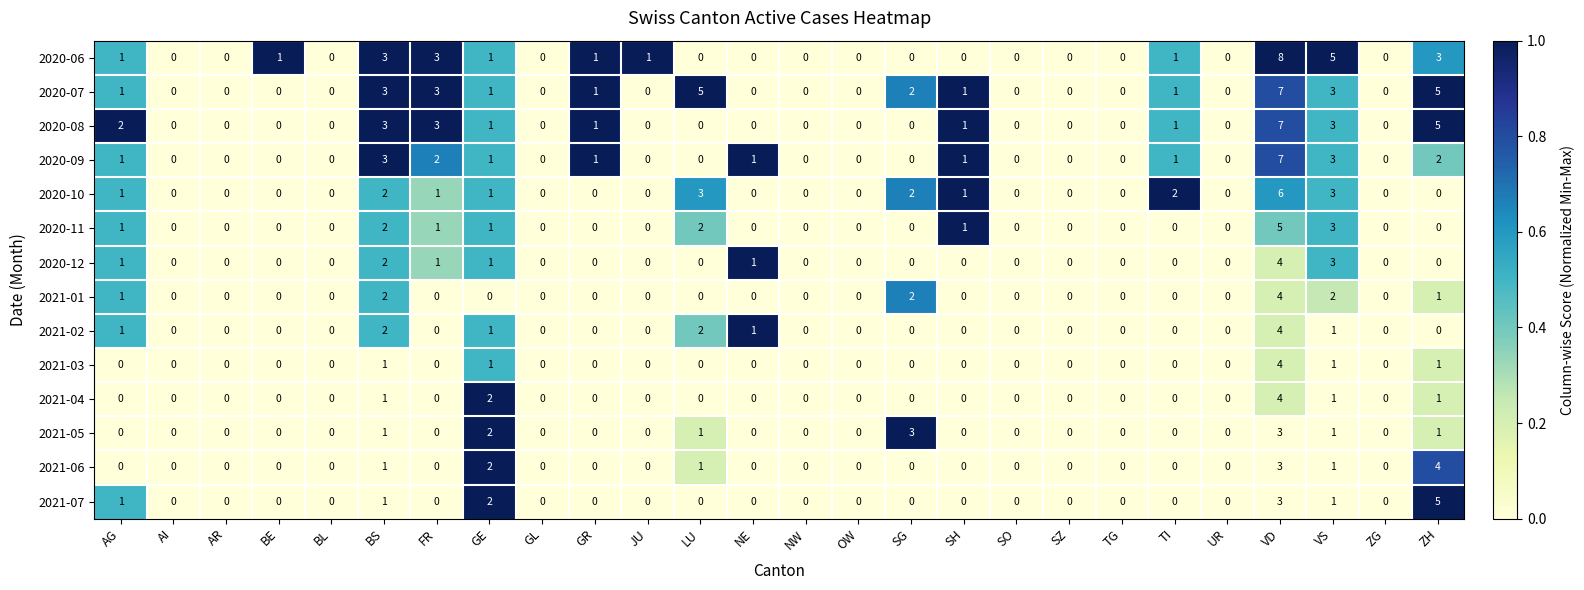

How many data points in 2020-10 are above 0?

10